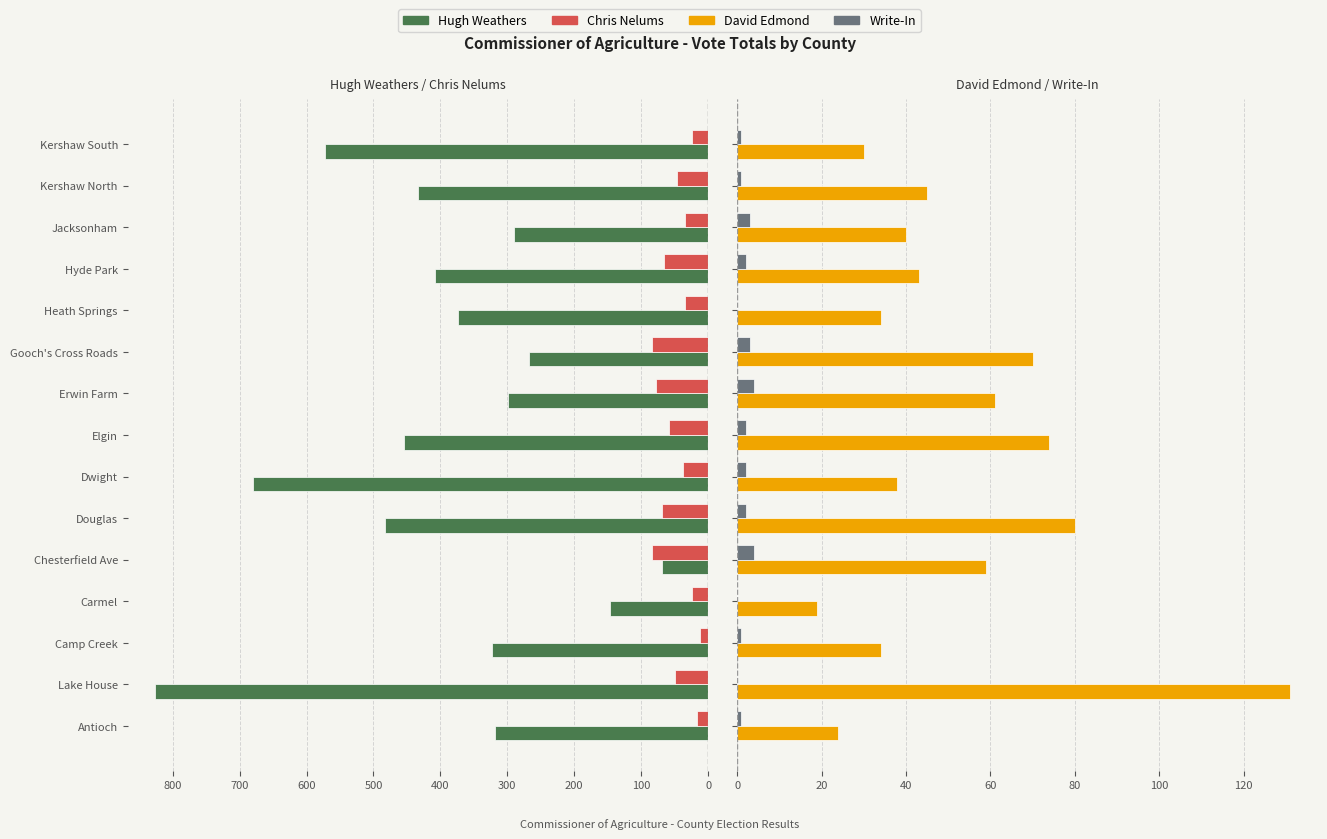

Is the value of Chris Nelums at Carmel greater than the value of Write-In at Dwight?

Yes